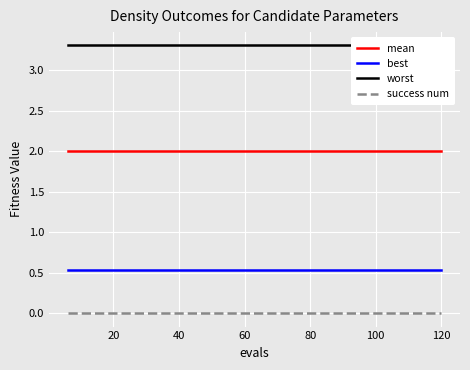

What are all the series names shown in the legend?

mean, best, worst, success num